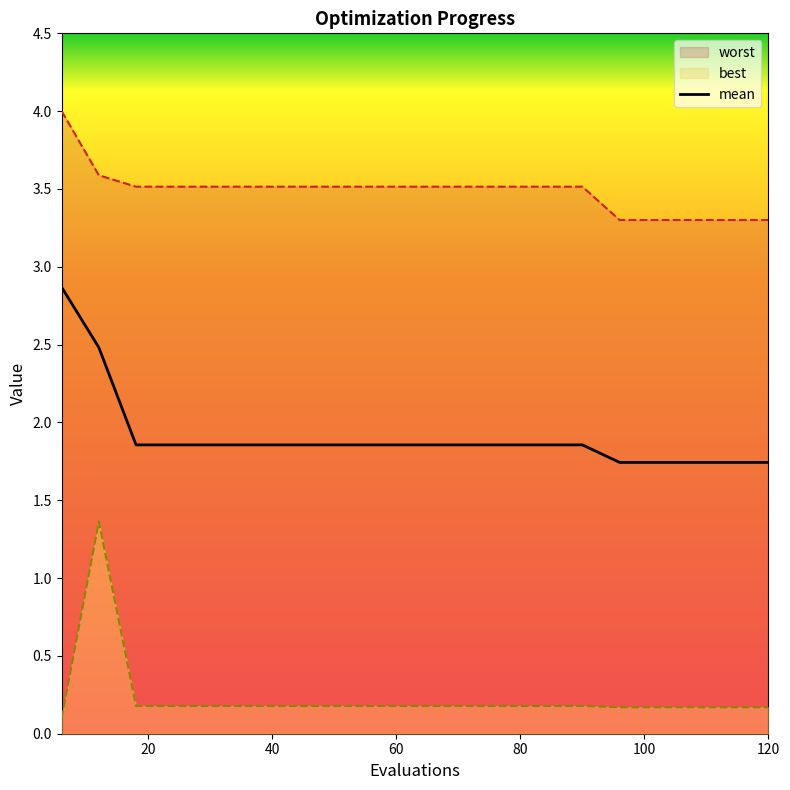

What is the highest value of the mean series?

2.9